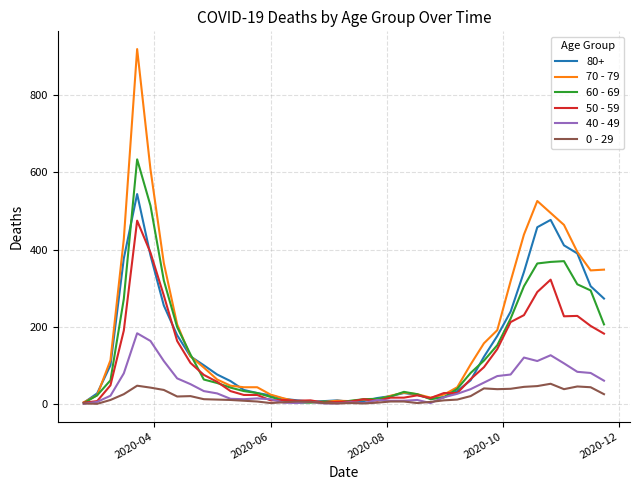

What are all the series names shown in the legend?

80+, 70 - 79, 60 - 69, 50 - 59, 40 - 49, 0 - 29